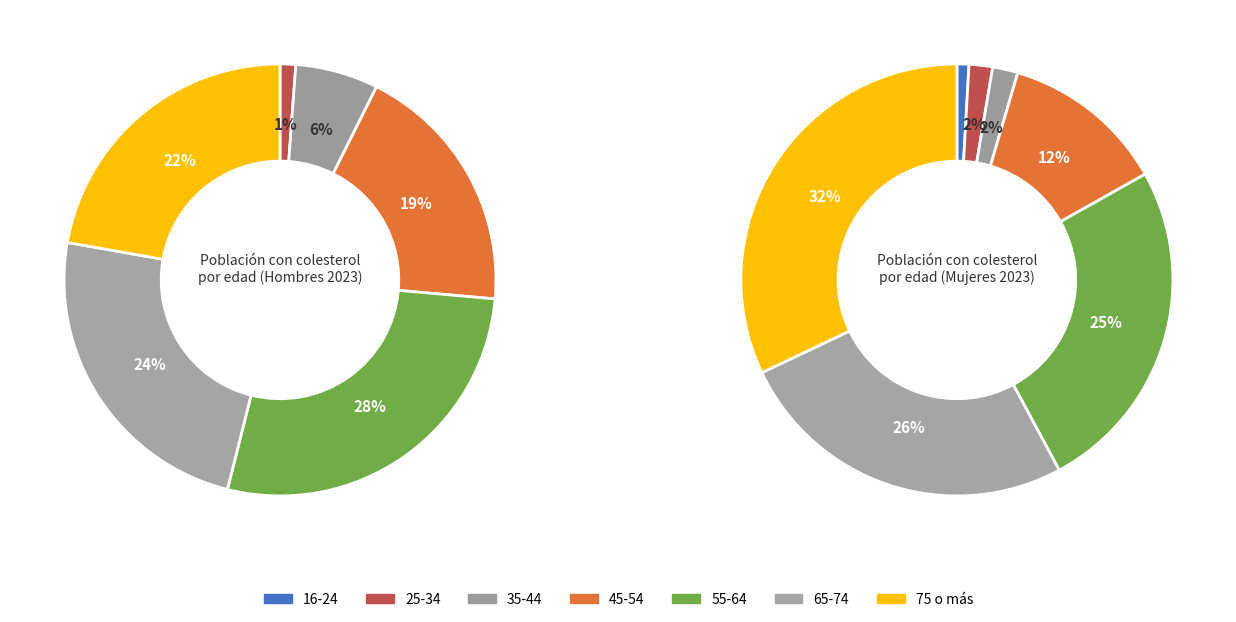

Count the number of slices in the pie.

7